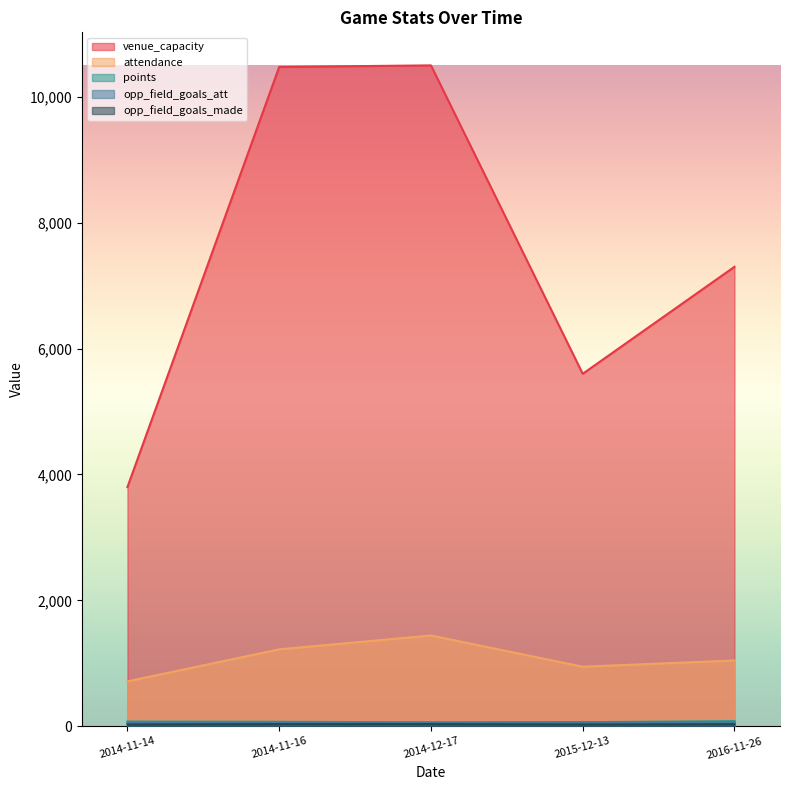

What is the label of the 3rd point from the right?

2014-12-17